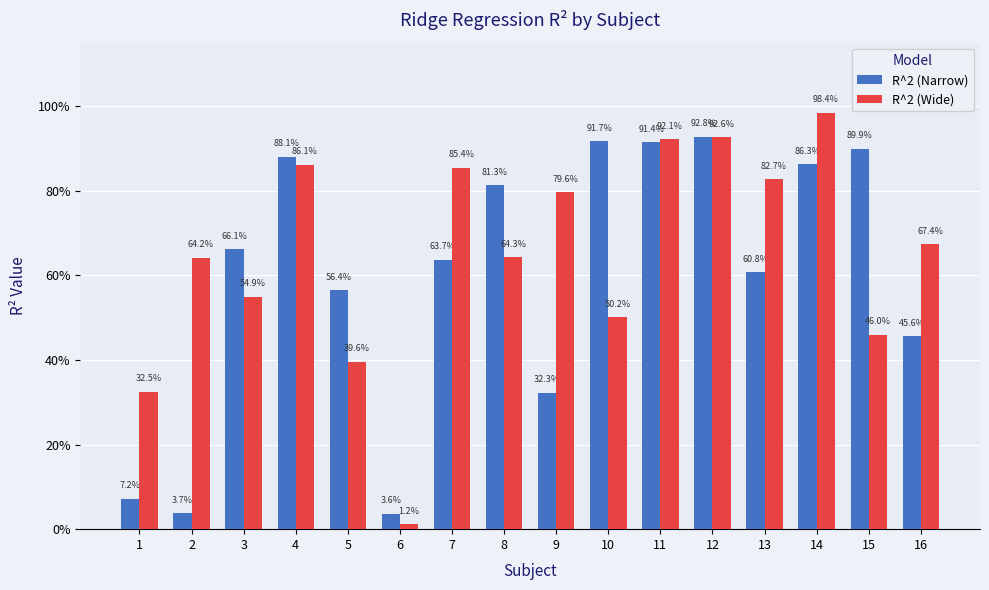

What are all the series names shown in the legend?

R^2 (Narrow), R^2 (Wide)